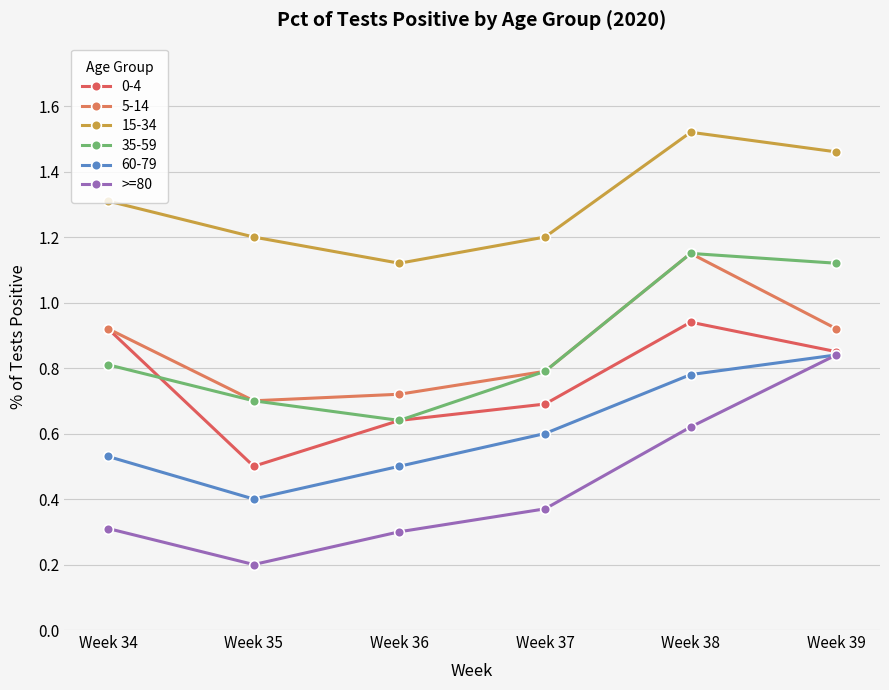

How many lines are shown in the chart?

6